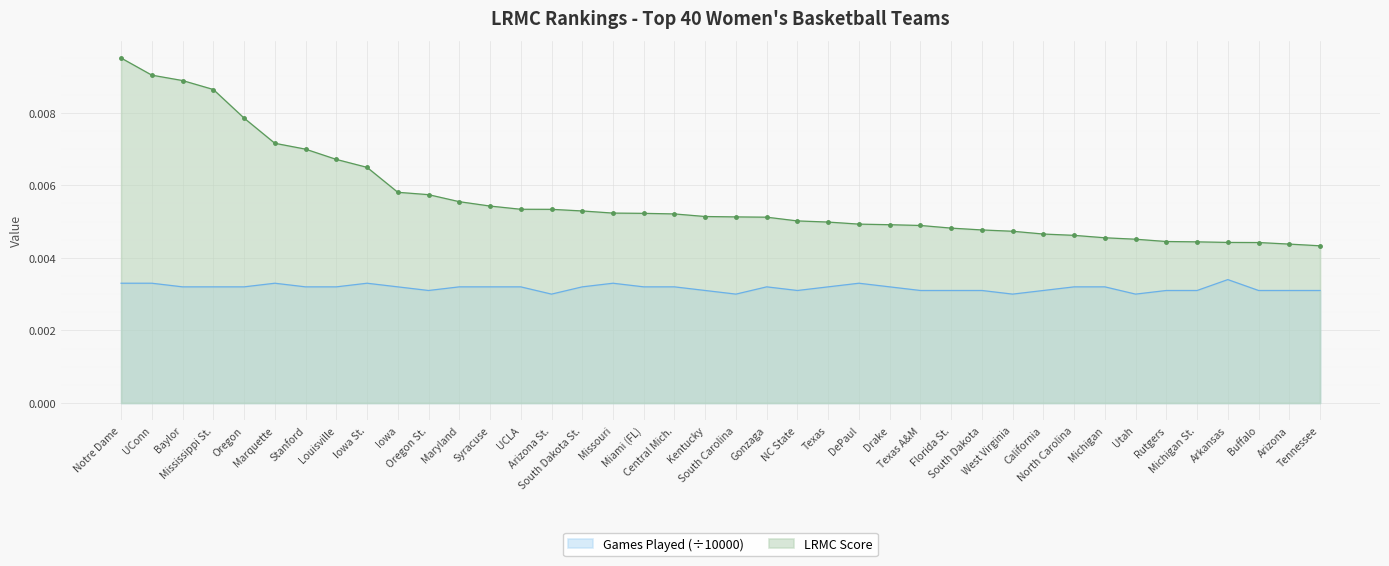

Between Marquette and Utah, which series saw the biggest shift?

LRMC Score